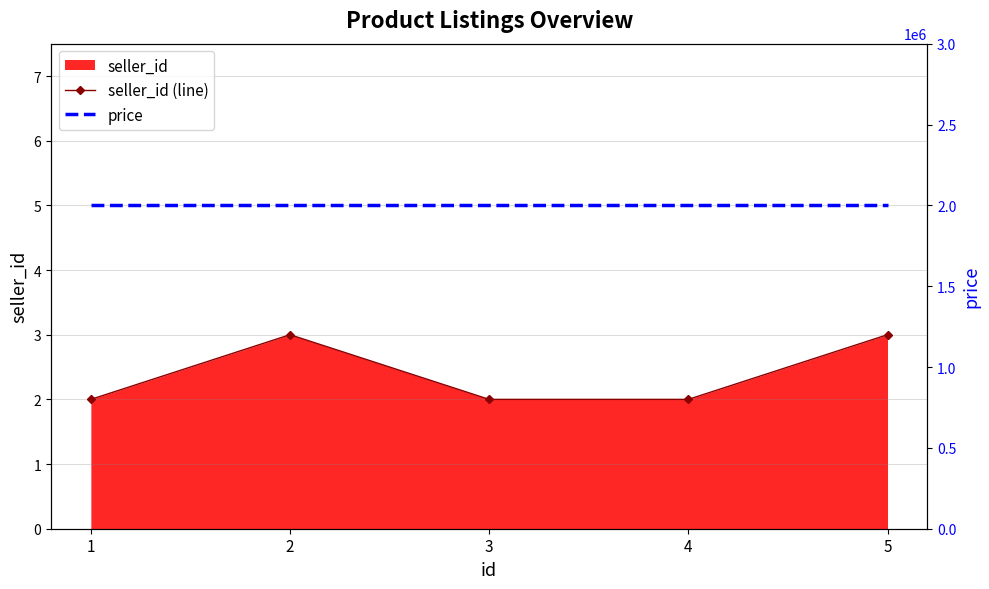

How many data points does each series have?

5